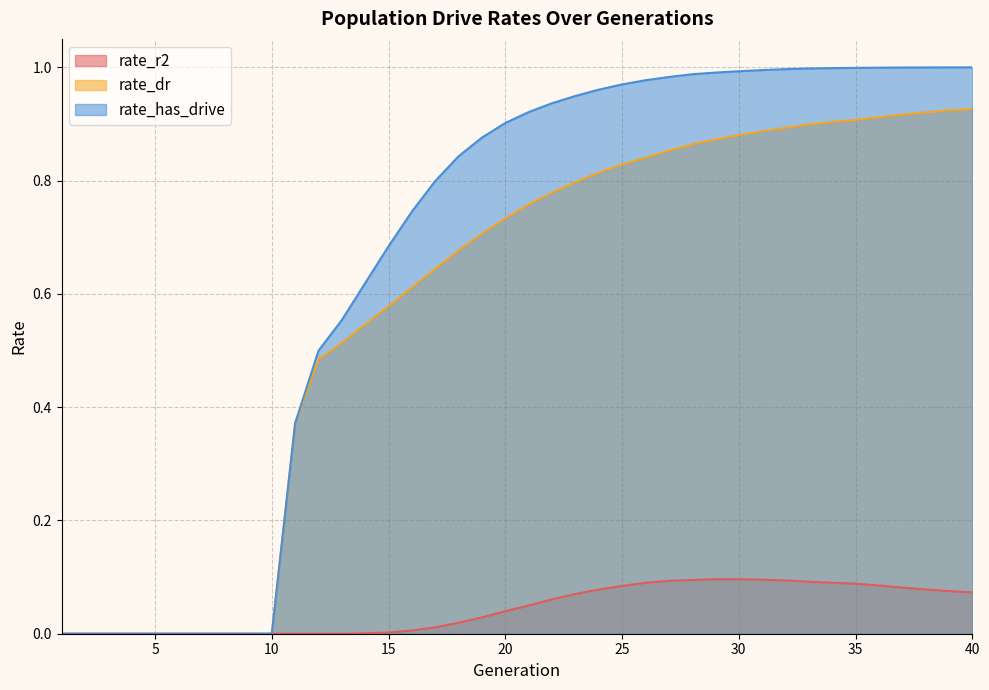

Where is the first local maximum for rate_r2?

29